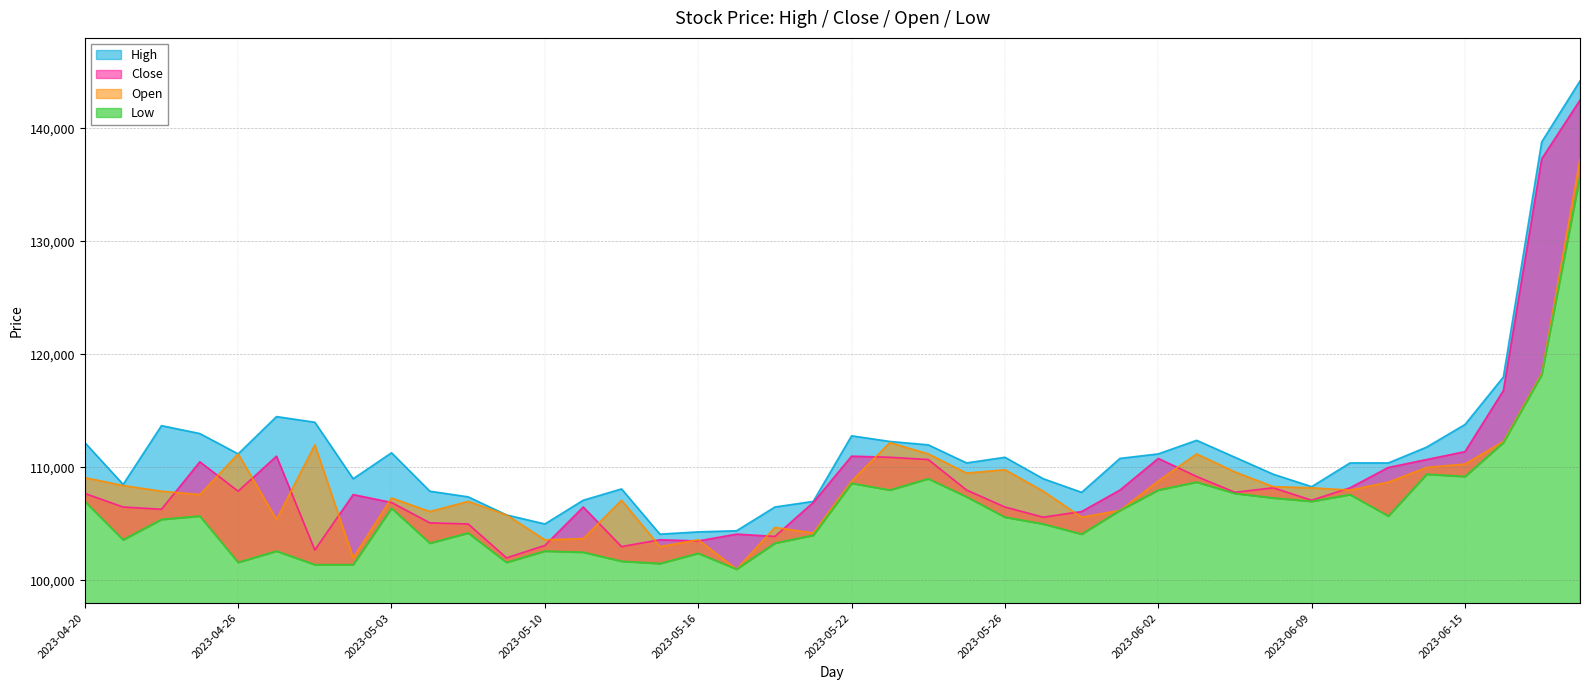

What are all the series names shown in the legend?

High, Close, Open, Low